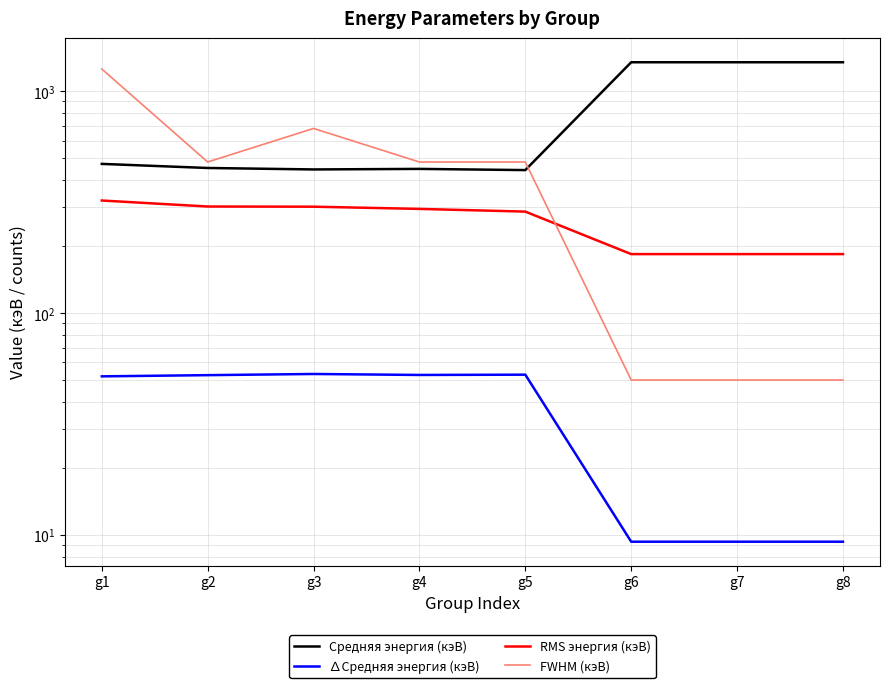

Between g3 and g8, which is larger?

g8